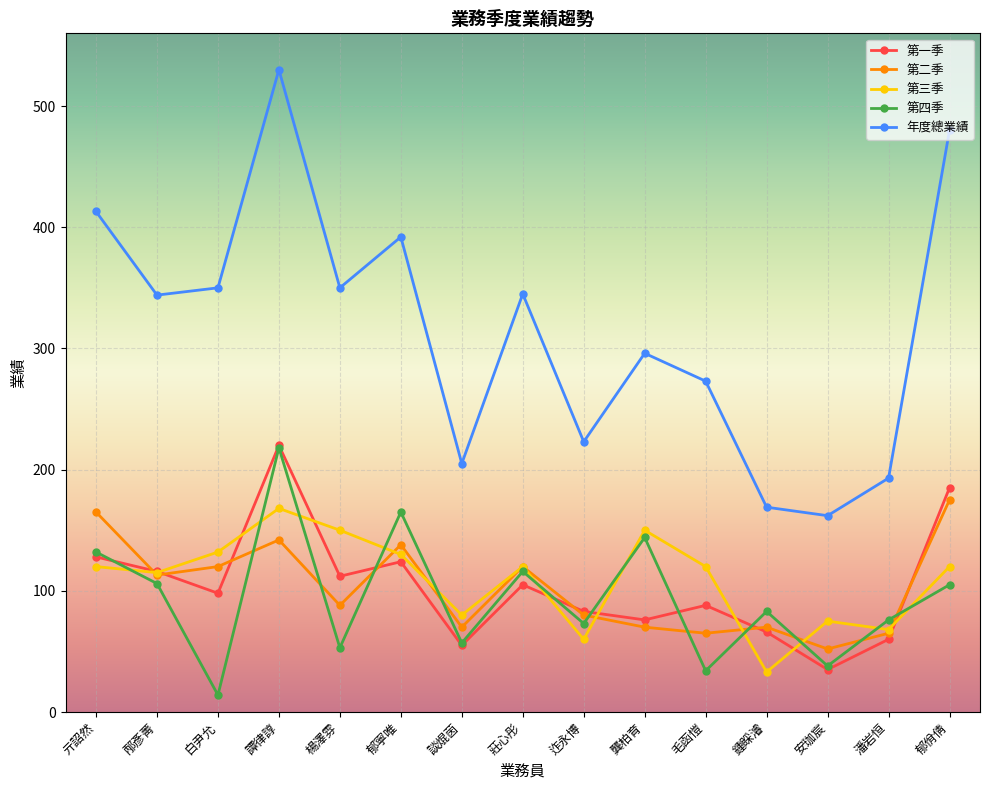

At how many categories does at least one series exceed 515?

1